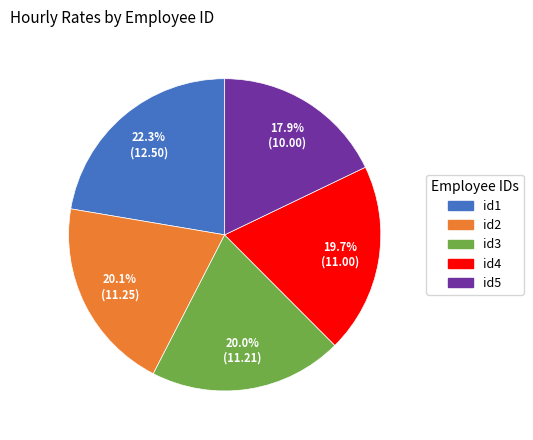

Approximately how many times larger is the value at id5 compared to id3?

0.9